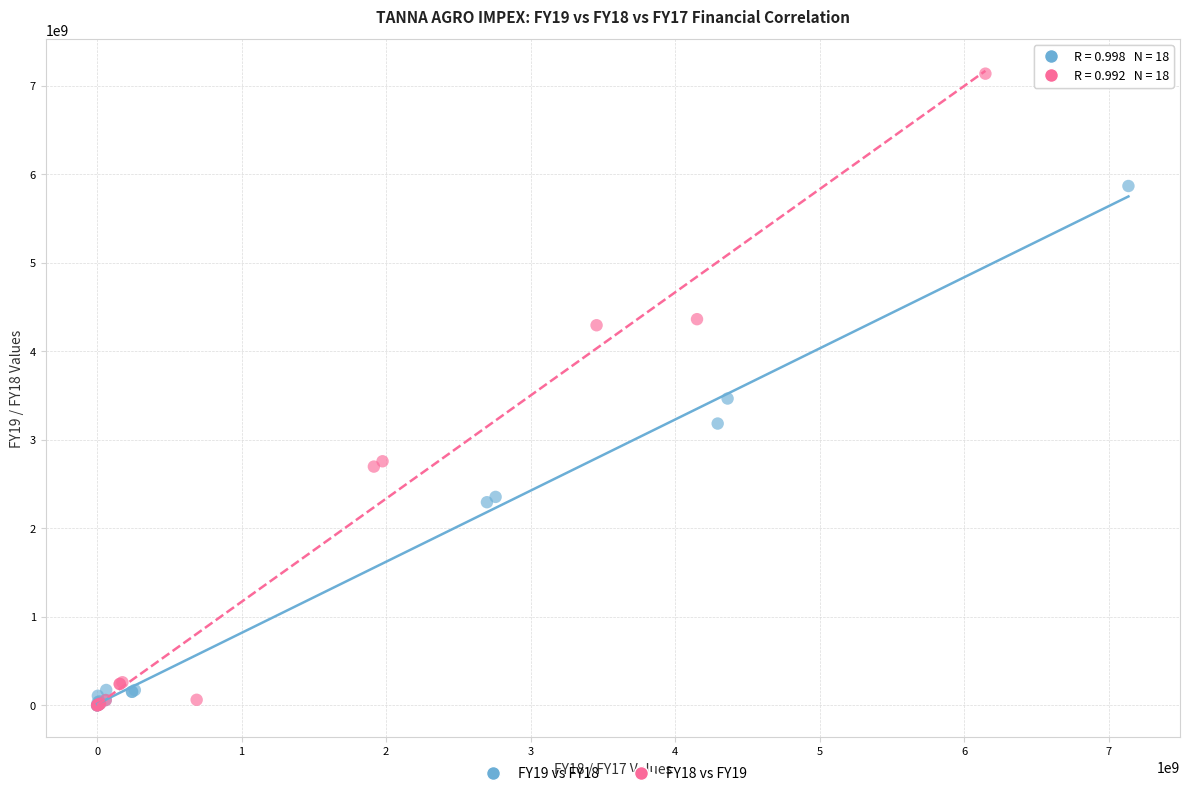

Which series has the largest Y range (max minus min)?

FY18 vs FY19